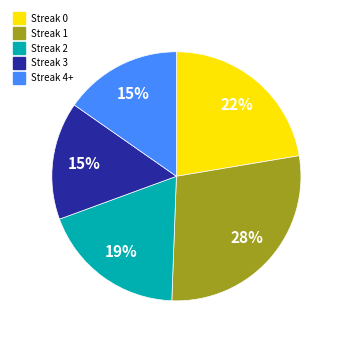

To the nearest percent, what is the difference between the largest and smallest slice percentages?

13%